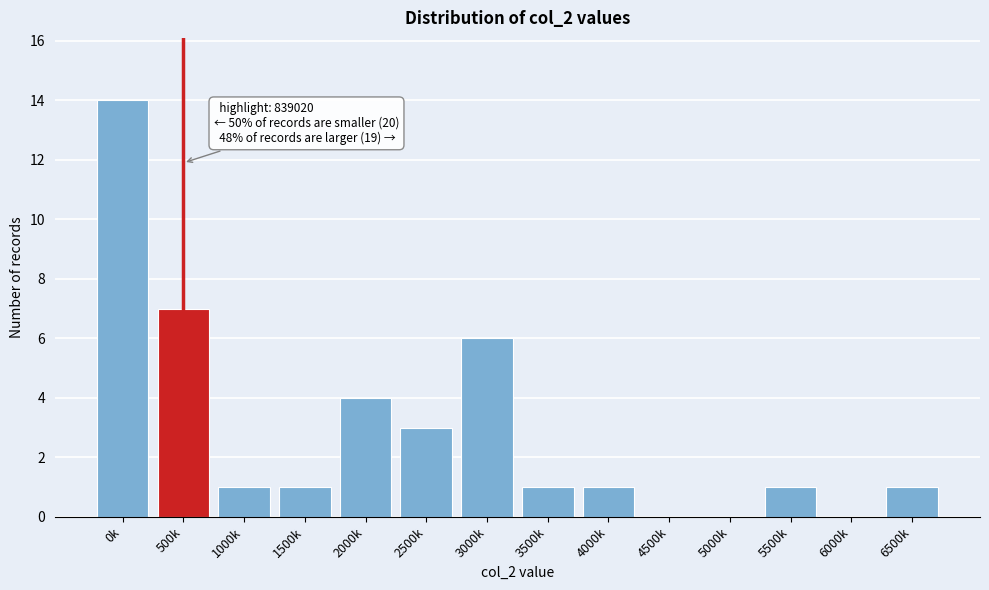

Reading right to left, extract all data points from this chart.

6500k=1	6000k=0	5500k=1	5000k=0	4500k=0	4000k=1	3500k=1	3000k=6	2500k=3	2000k=4	1500k=1	1000k=1	500k=7	0k=14